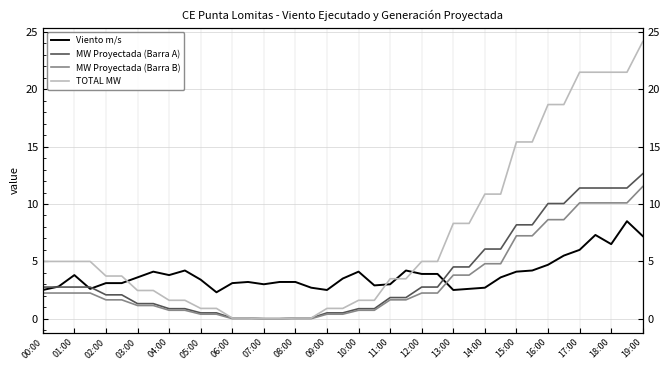

What value does the TOTAL MW series have at 15:00?

15.4